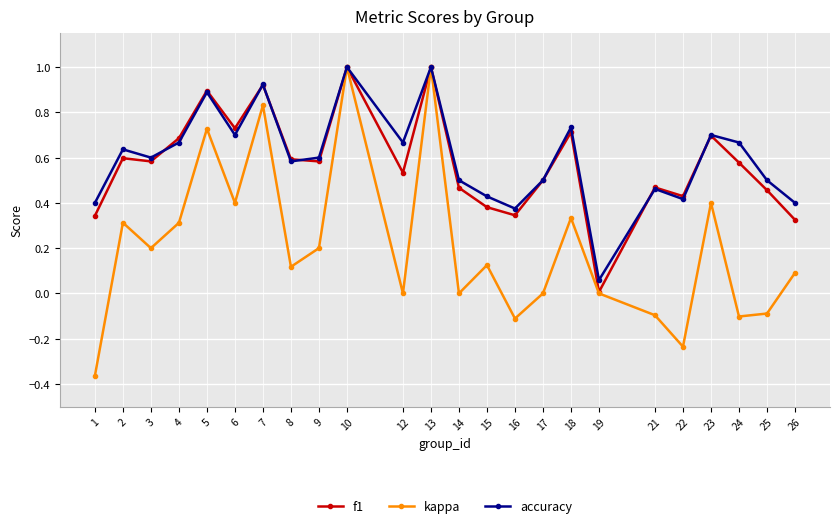

What is the greatest value displayed?

1.0